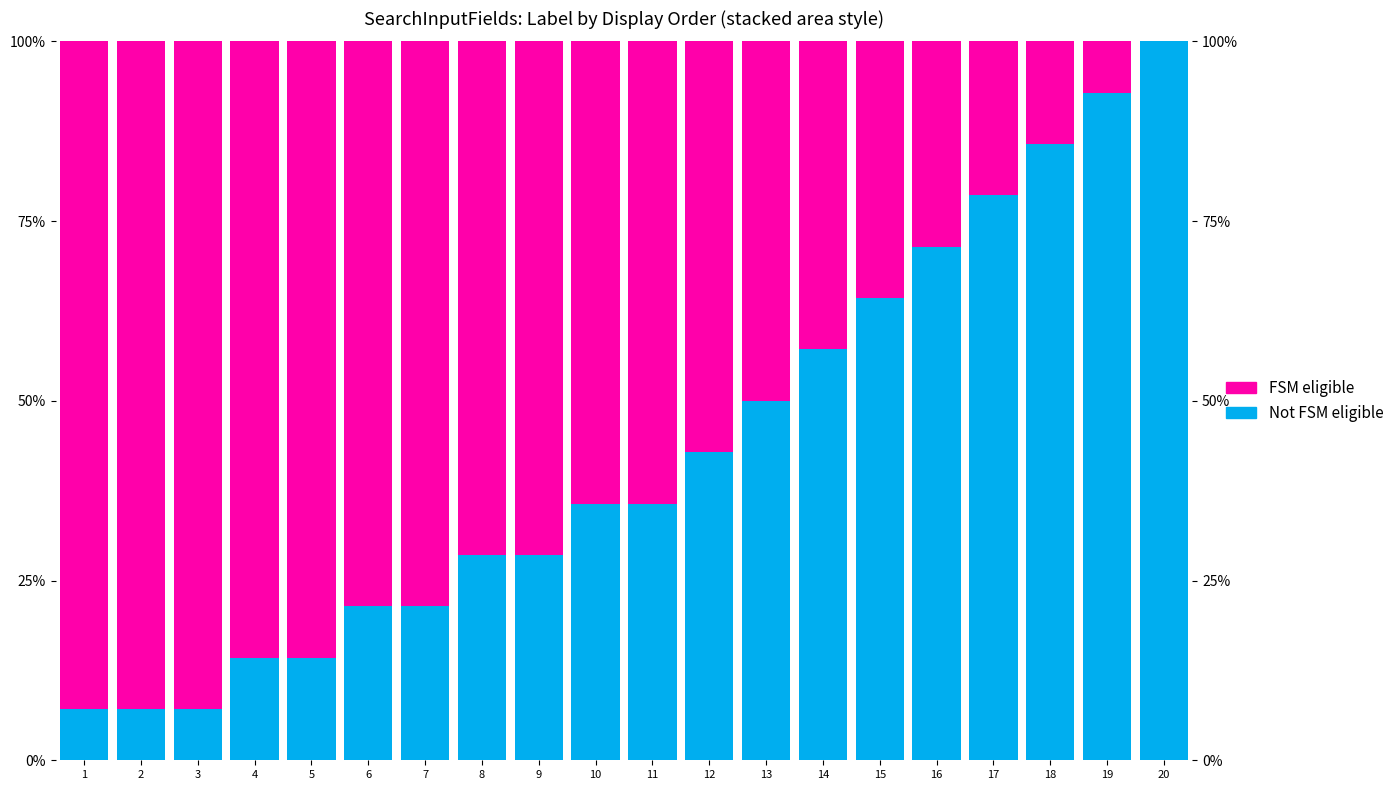

What are all the series names shown in the legend?

Not FSM eligible, FSM eligible